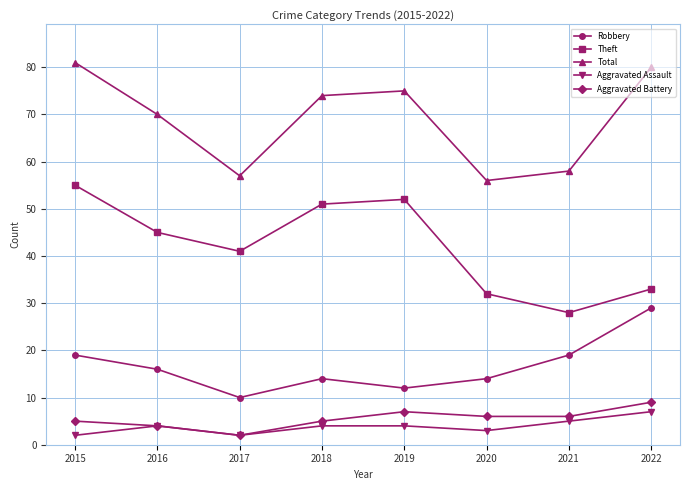

Is the value of Aggravated Battery at 2019 greater than the value of Robbery at 2018?

No